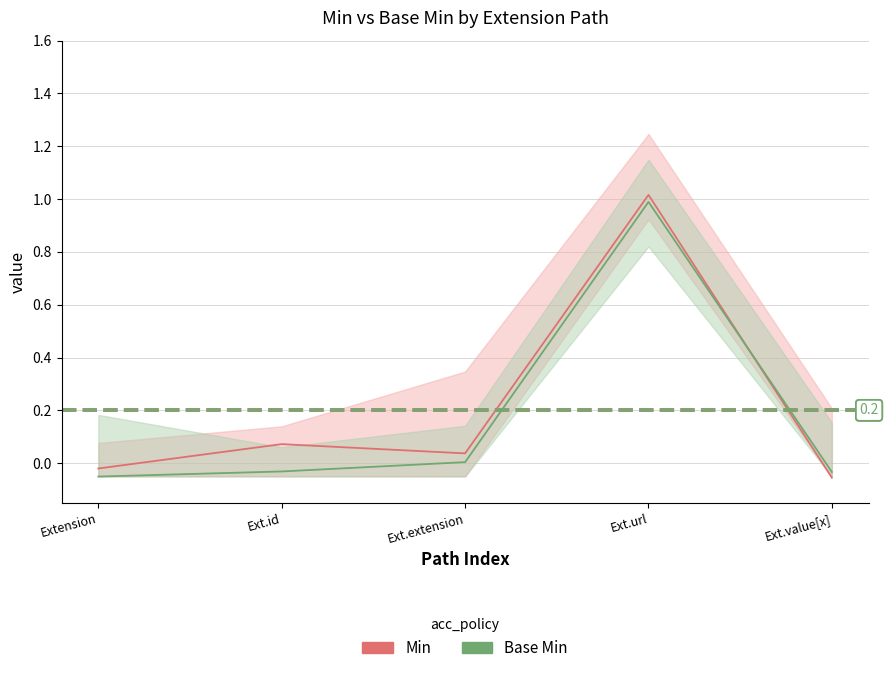

At how many categories does at least one series exceed 0?

3